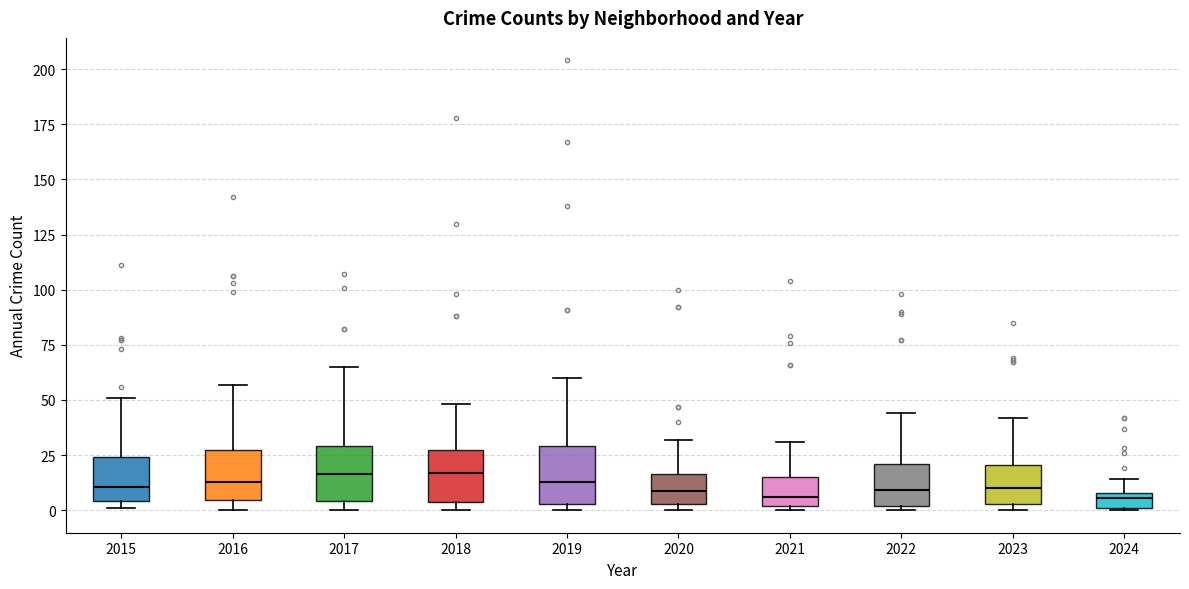

Where does the median line of the box at x = 2020 sit on the y-axis? The values are not printed on the chart, so give them approximately, as read against the axis.

10